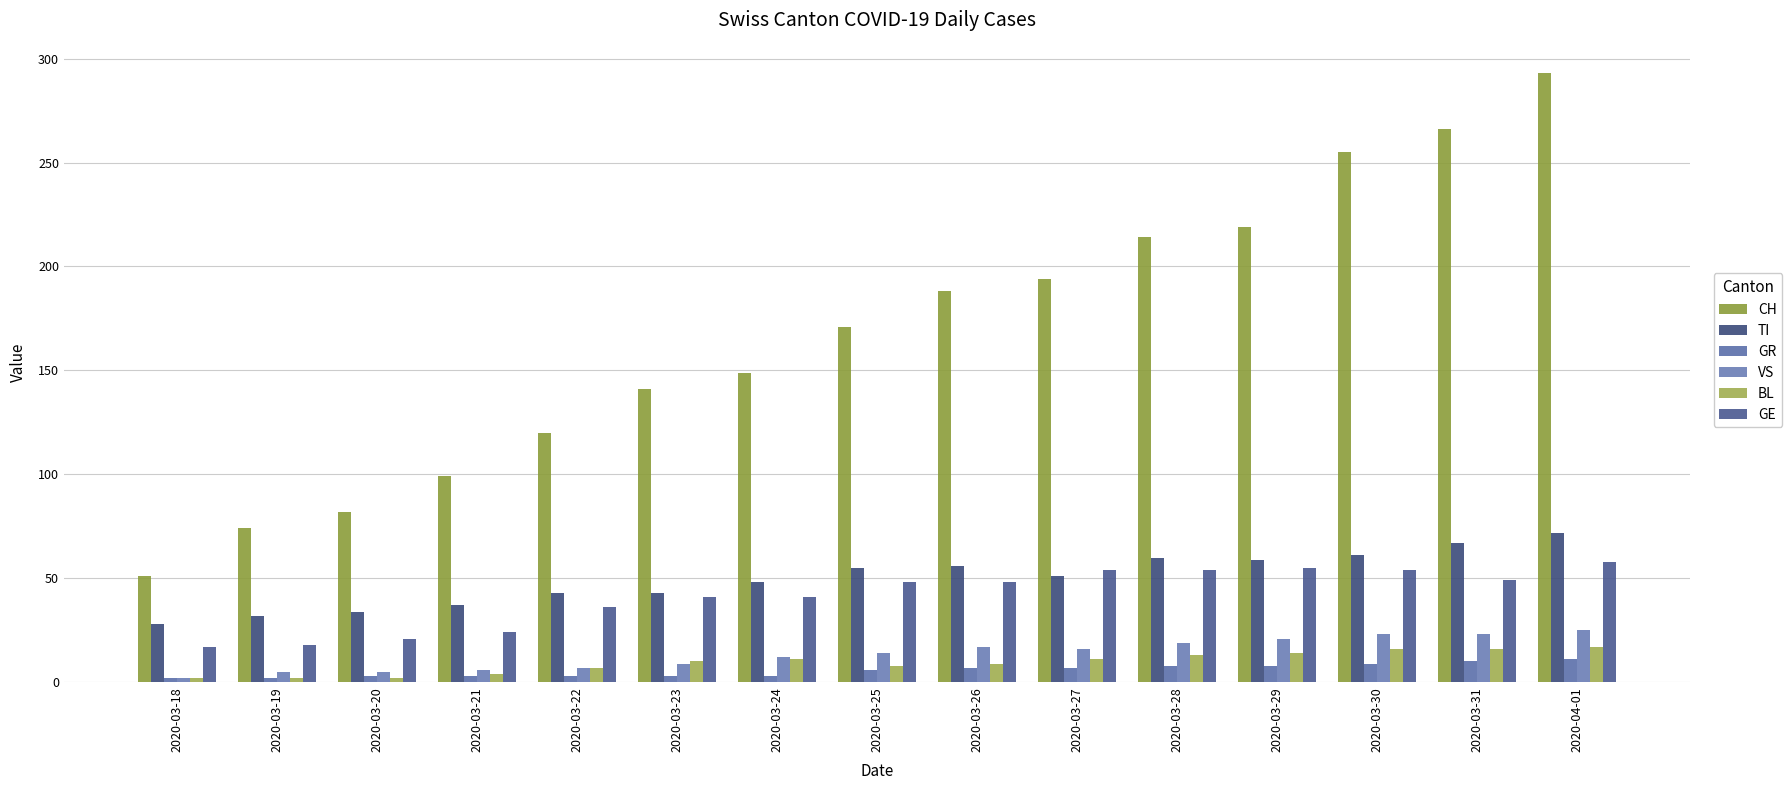

Is it true that VS equals 1 at 2020-03-19?

False